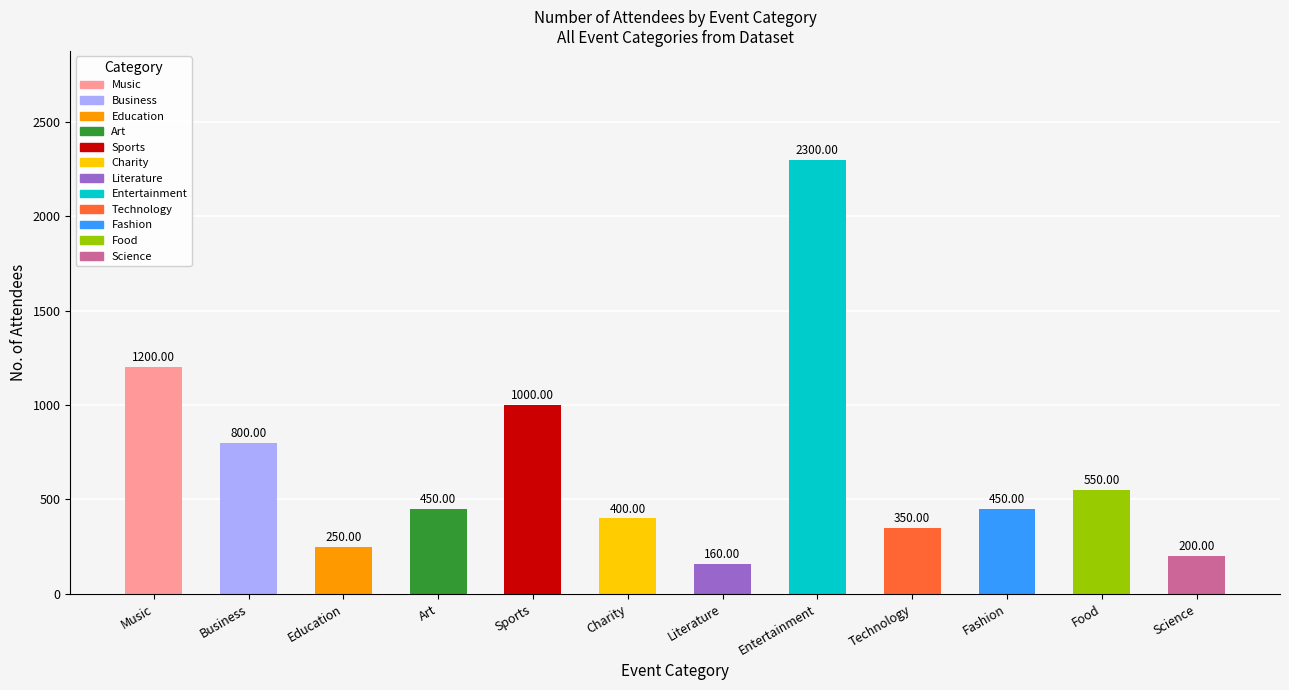

What is the value of the 7th bar from the left?

160